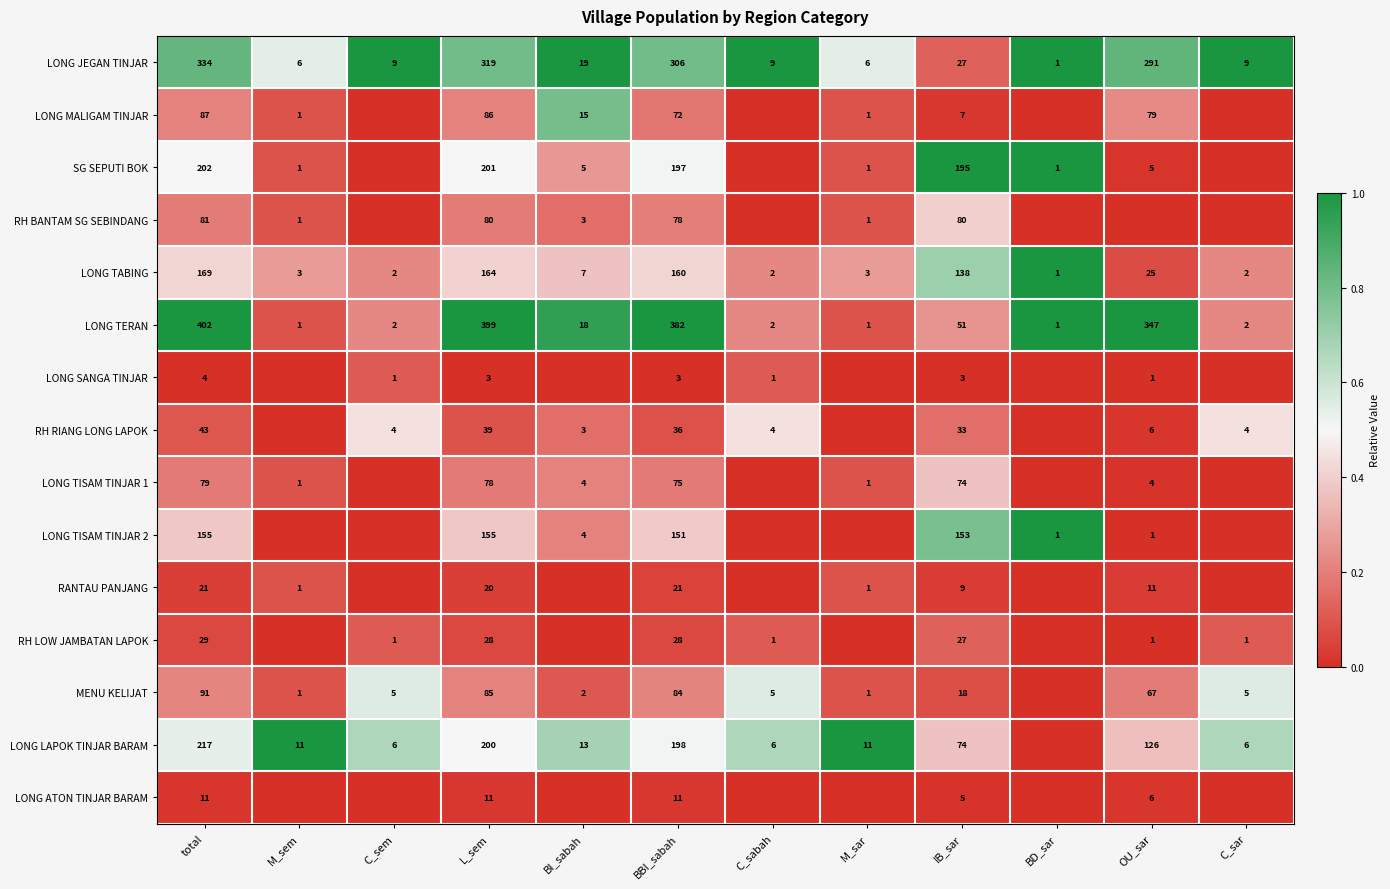

What is the difference between the SG SEPUTI BOK values at BD_sar and L_sem?

200